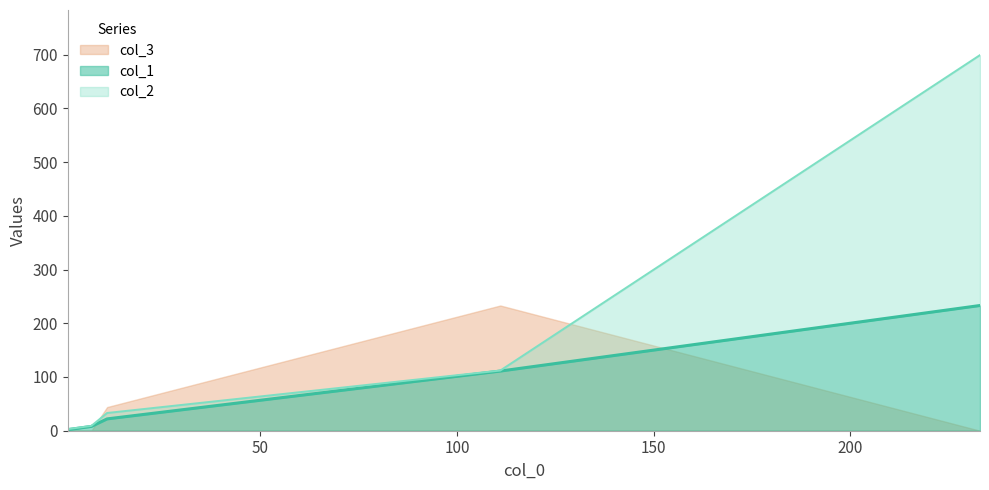

At which category is the sum across all series the highest?

233